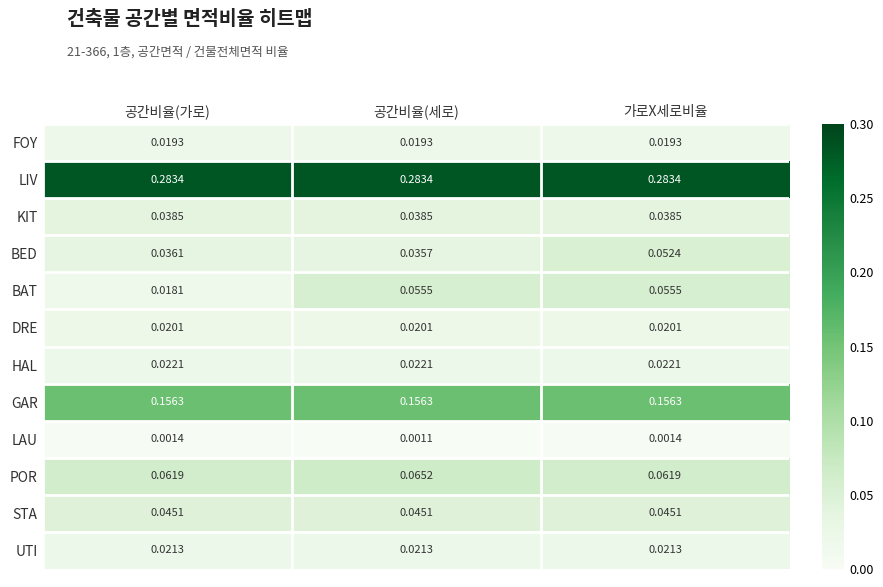

Between 공간비율(가로) and 가로X세로비율, which series saw the biggest shift?

BAT